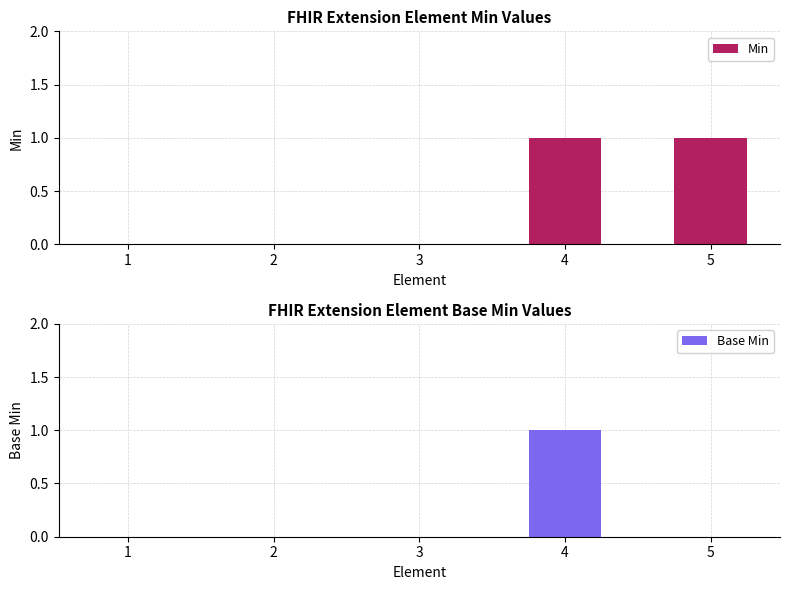

How many values in the Base Min series exceed 0?

1